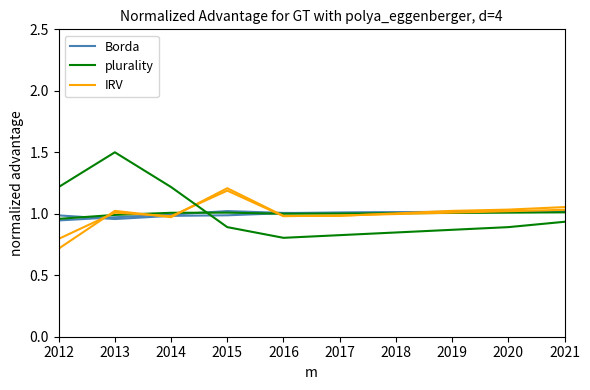

Which series has the largest total across all categories?

Borda